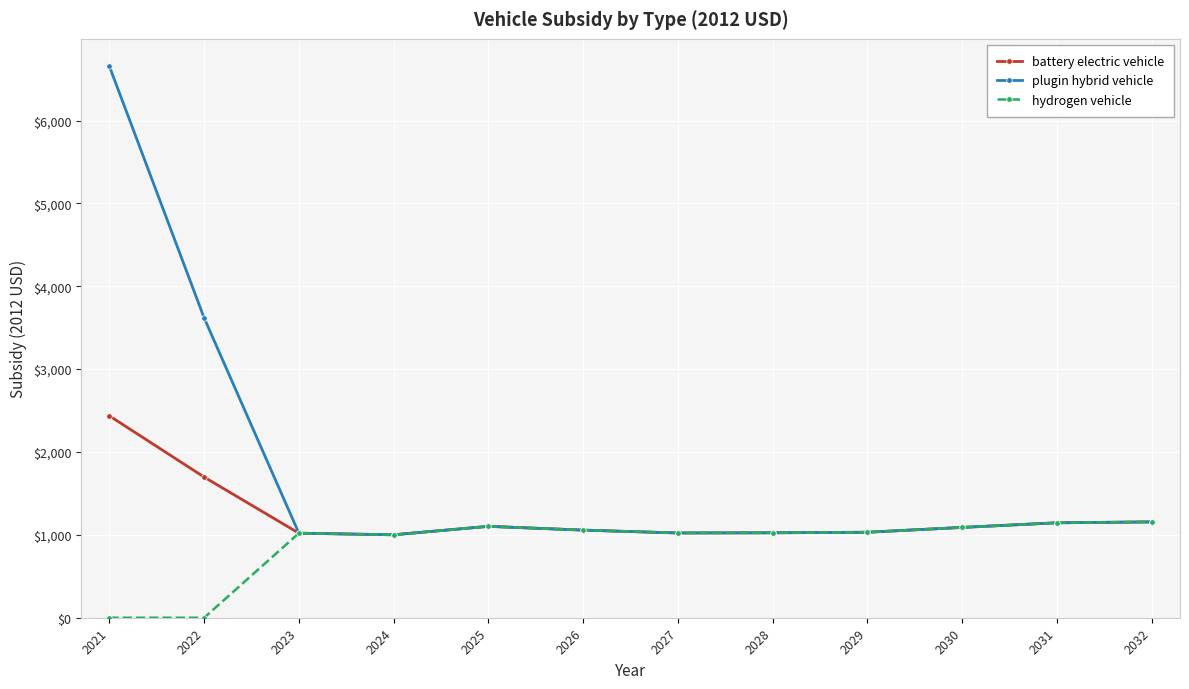

What is the total value across all series at 2031?

3436.8